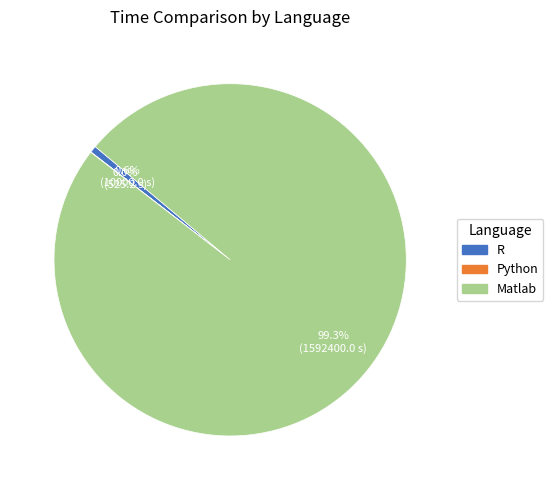

Is Matlab the majority of the pie?

Yes